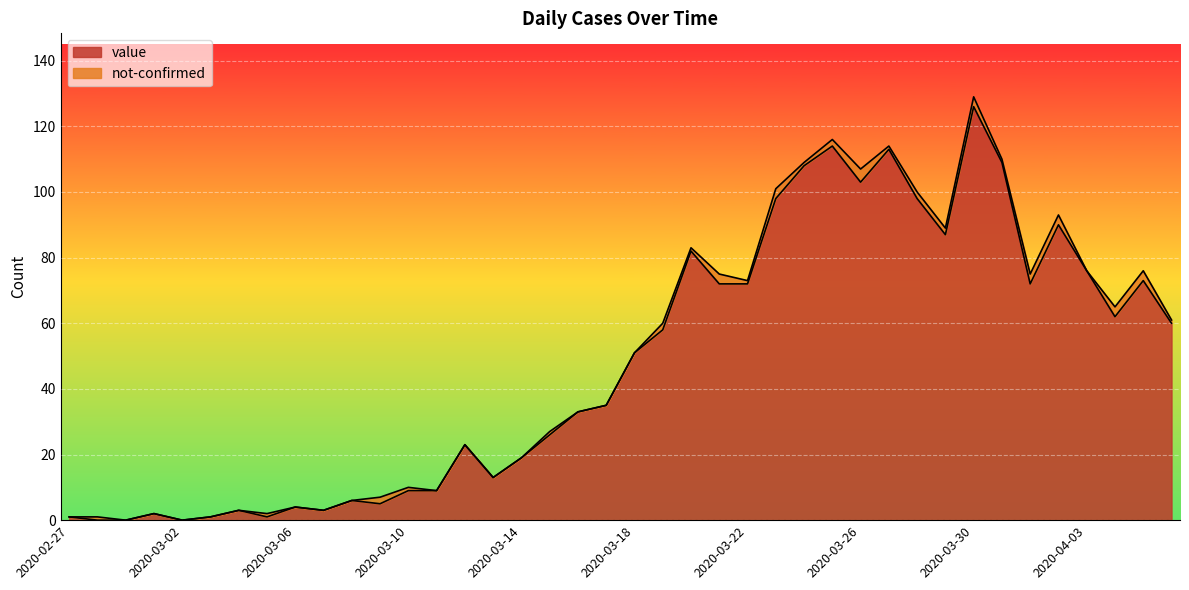

List the labels in order of value, smallest first.

2020-02-28, 2020-02-29, 2020-03-02, 2020-02-27, 2020-03-03, 2020-03-05, 2020-03-01, 2020-03-04, 2020-03-07, 2020-03-06, 2020-03-09, 2020-03-08, 2020-03-10, 2020-03-11, 2020-03-13, 2020-03-14, 2020-03-12, 2020-03-15, 2020-03-16, 2020-03-17, 2020-03-18, 2020-03-19, 2020-04-06, 2020-04-04, 2020-03-21, 2020-03-22, 2020-04-01, 2020-04-05, 2020-04-03, 2020-03-20, 2020-03-29, 2020-04-02, 2020-03-23, 2020-03-28, 2020-03-26, 2020-03-24, 2020-03-31, 2020-03-27, 2020-03-25, 2020-03-30